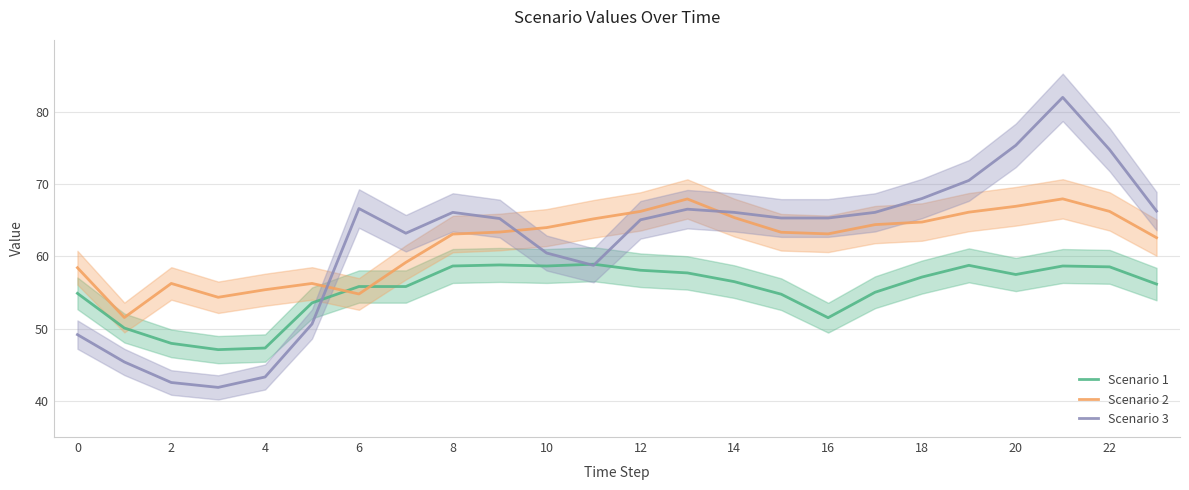

Reading left to right, transcribe all the data shown in this chart.

Scenario 1: 54.9	50.1	48.0	47.1	47.3	53.6	55.8	55.8	58.7	58.8	58.7	58.9	58.1	57.7	56.5	54.8	51.5	55.0	57.1	58.8	57.5	58.7	58.6	56.2
Scenario 2: 58.4	51.5	56.3	54.3	55.4	56.3	54.8	59.2	63.1	63.4	64.0	65.2	66.2	68.0	65.4	63.3	63.1	64.4	64.8	66.1	66.9	68.0	66.2	62.6
Scenario 3: 49.2	45.4	42.5	41.9	43.3	50.6	66.6	63.2	66.1	65.2	60.5	58.8	65.1	66.5	66.1	65.3	65.3	66.1	68.0	70.5	75.4	82.0	74.8	66.3